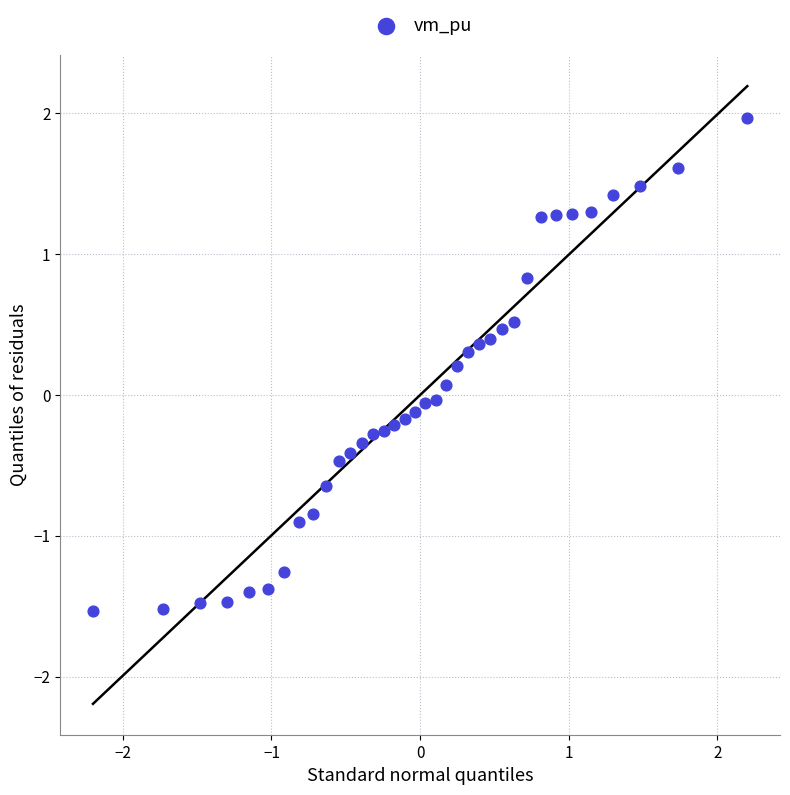

What is the range of X values (max minus min)?

4.4